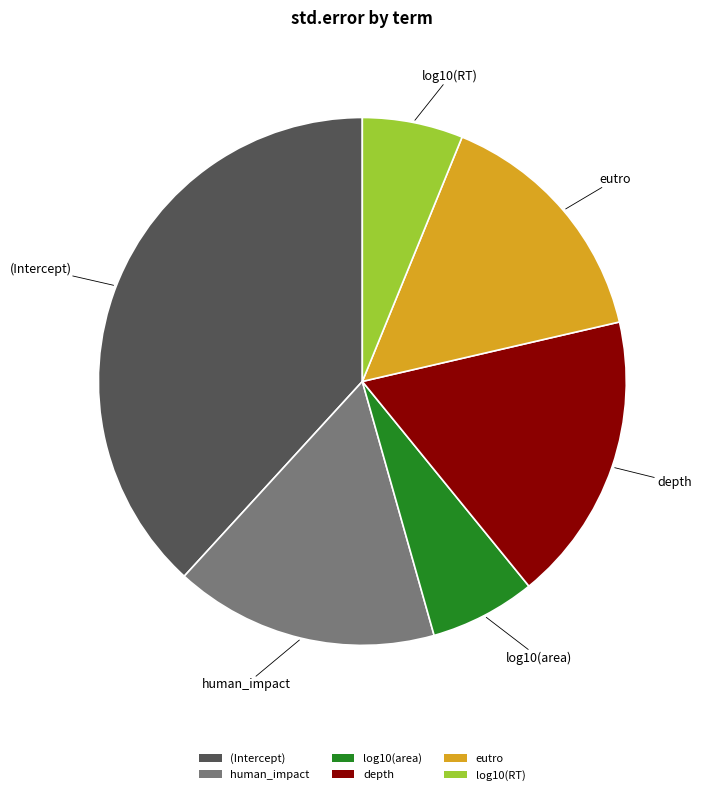

Is the sum of (Intercept) and log10(RT) greater than half?

No